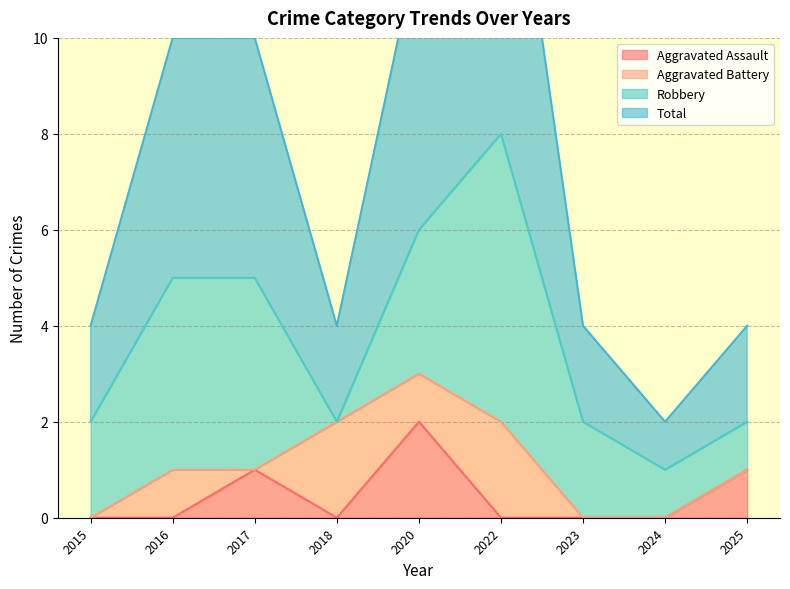

Where is Aggravated Assault nearest to the value 1?

2017